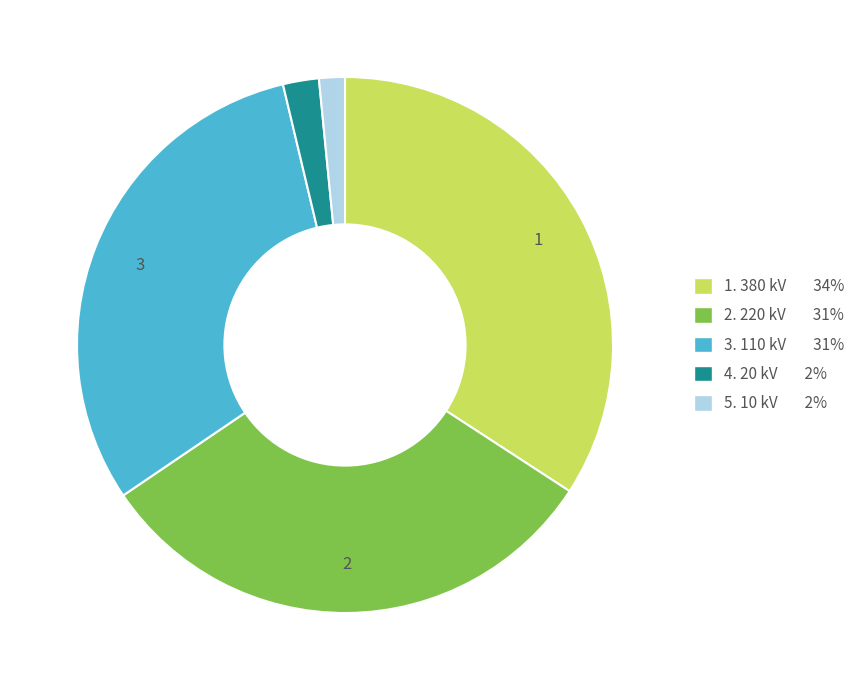

Does any single category account for the majority?

No